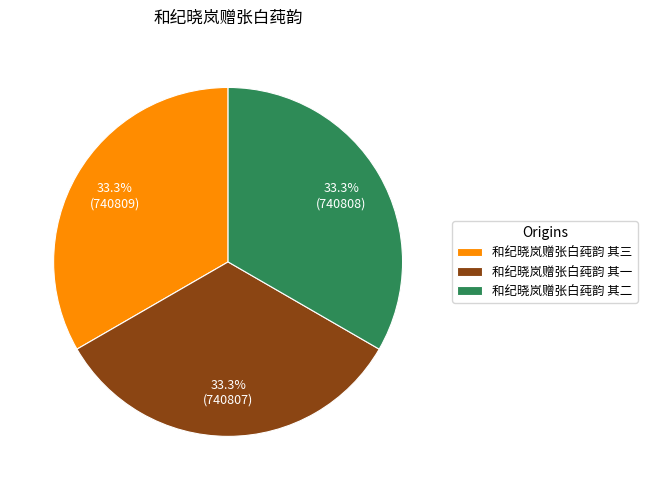

Does 和纪晓岚赠张白莼韵 其一 represent more than half of the total?

No